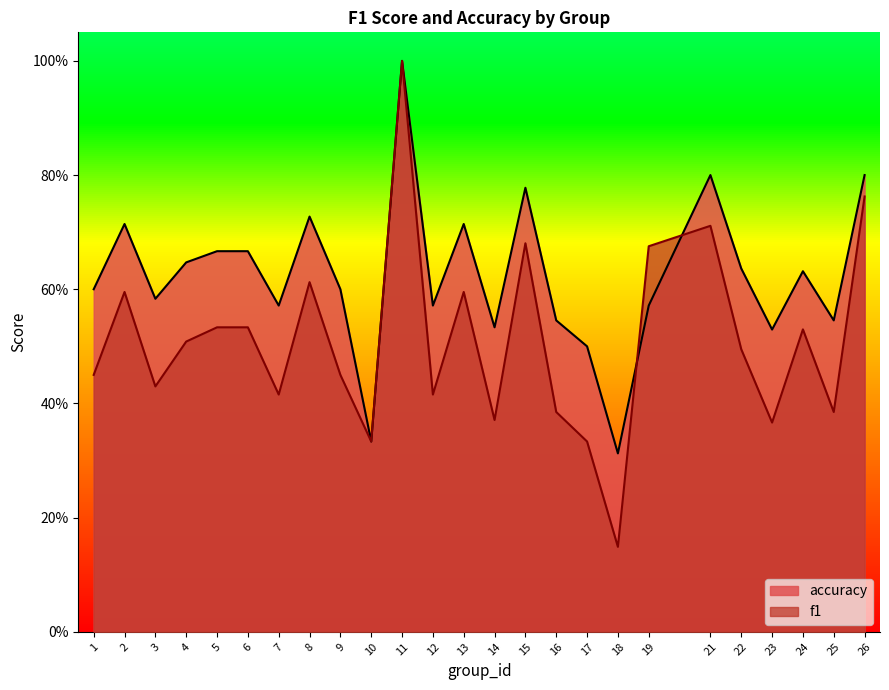

In f1, how many points are higher than both neighbors (excluding endpoints)?

7